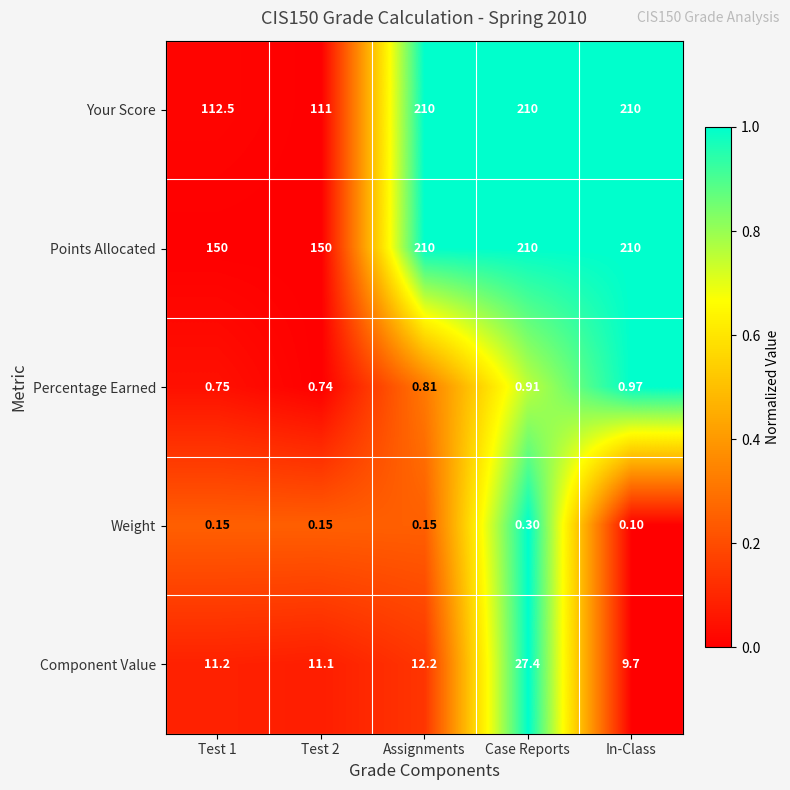

Which label corresponds to the smallest value in the chart?

In-Class